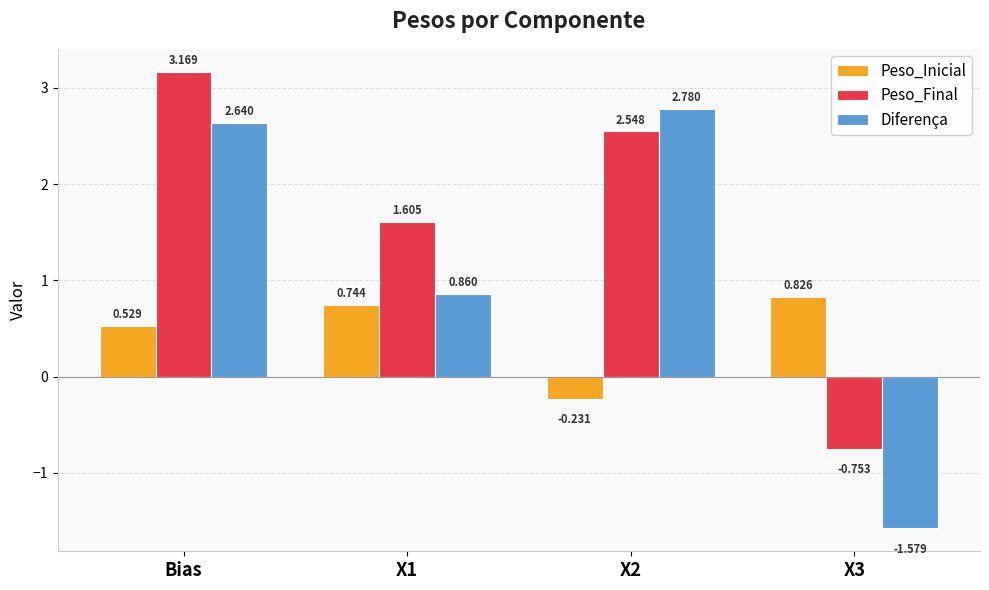

Which series has the widest spread of values?

Diferença